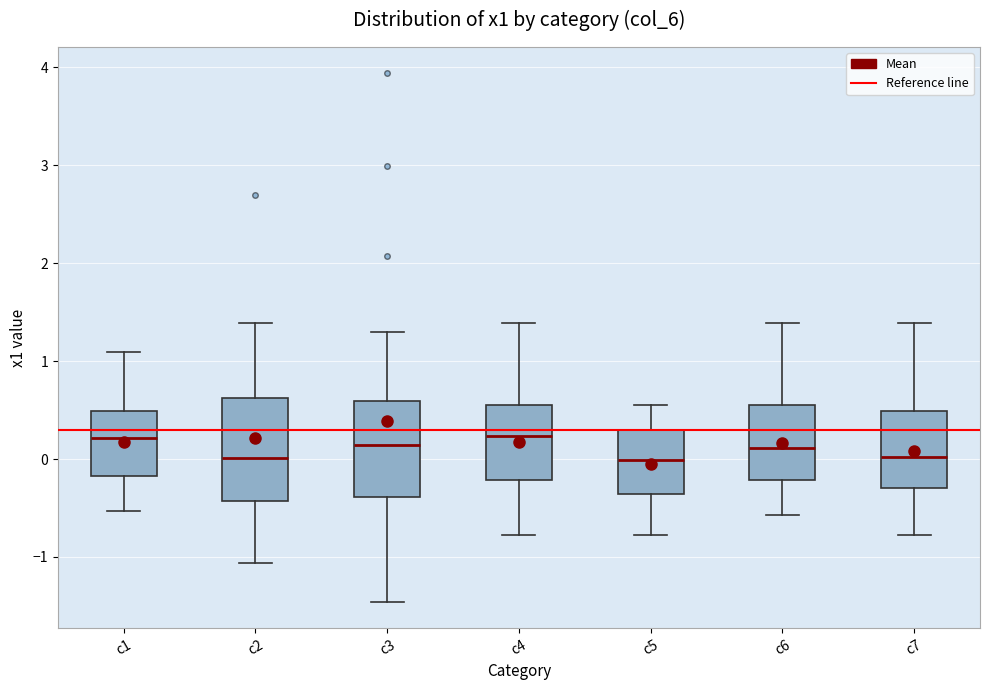

Reading left to right, read every box against the y-axis: the position of its median line, the range the box covers, and the ends of its whiskers. The values are not printed on the chart, so give them approximately, as read against the axis.

c1: median 0.2, box -0.2 to 0.5, whiskers -0.5 to 1.1
c2: median 0.0, box -0.4 to 0.6, whiskers -1.1 to 1.4
c3: median 0.1, box -0.4 to 0.6, whiskers -1.5 to 1.3
c4: median 0.2, box -0.2 to 0.6, whiskers -0.8 to 1.4
c5: median 0.0, box -0.4 to 0.3, whiskers -0.8 to 0.6
c6: median 0.1, box -0.2 to 0.6, whiskers -0.6 to 1.4
c7: median 0.0, box -0.3 to 0.5, whiskers -0.8 to 1.4